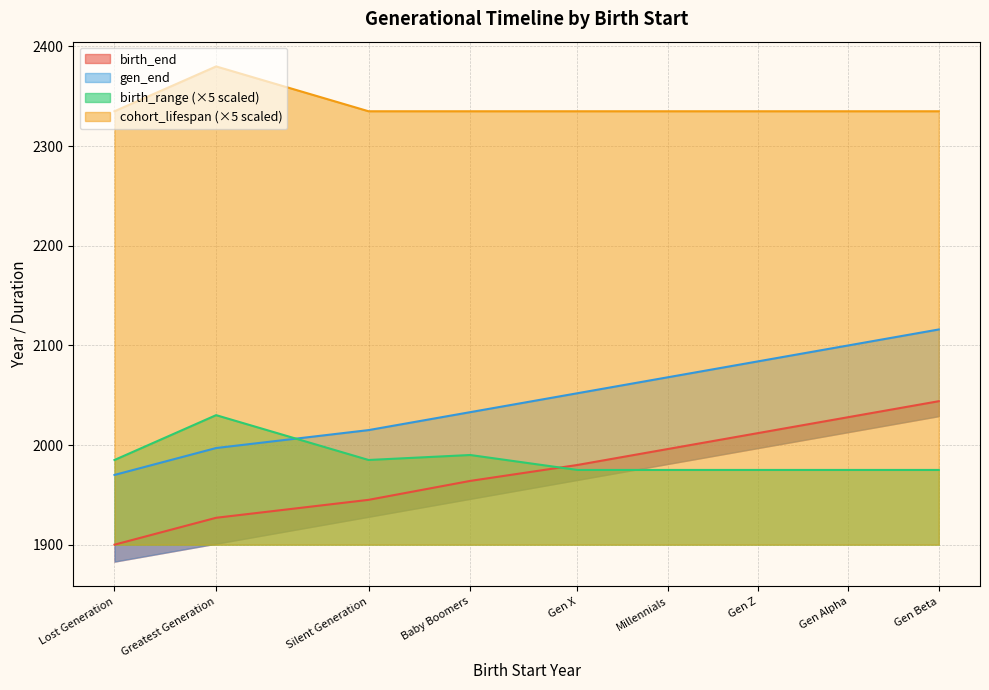

The value of cohort_lifespan (×5 scaled) at Baby Boomers is 3534. True or false?

False